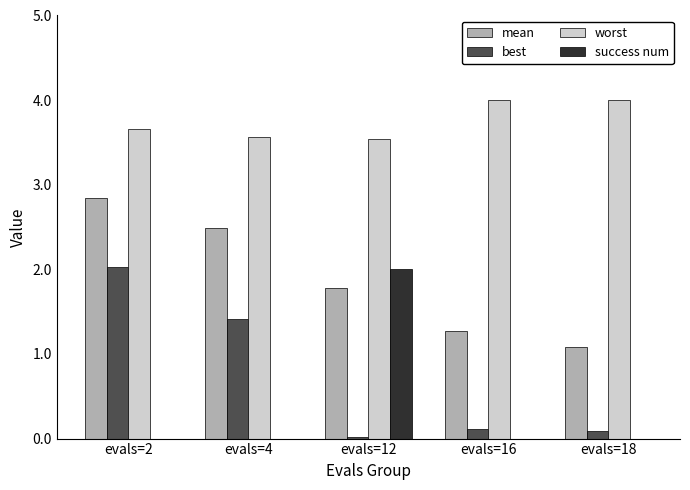

At which category is the sum across all series the highest?

evals=2